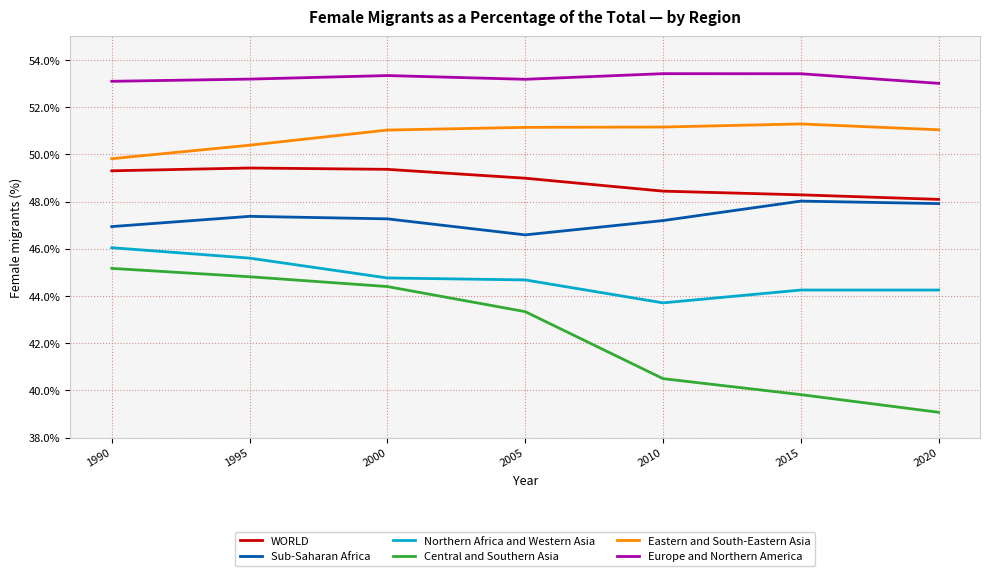

Rank the series by their maximum value, from highest to lowest.

Europe and Northern America, Eastern and South-Eastern Asia, WORLD, Sub-Saharan Africa, Northern Africa and Western Asia, Central and Southern Asia